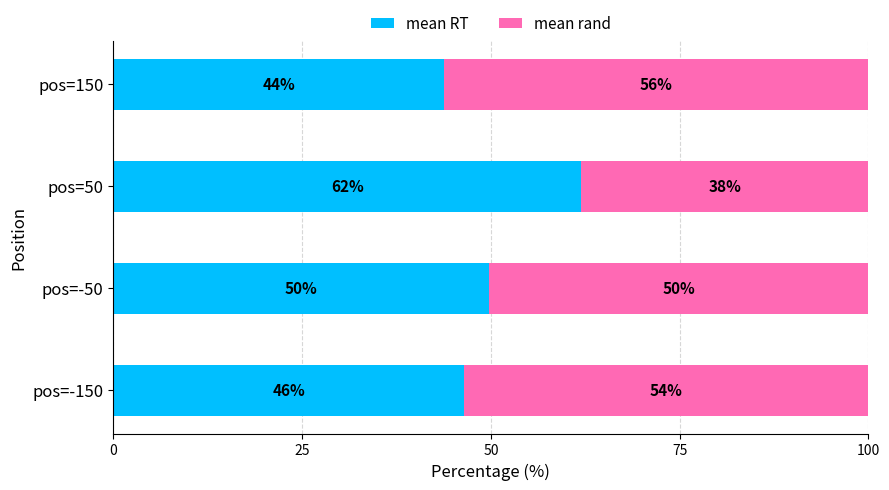

What is the sum of all mean RT values?

202.0